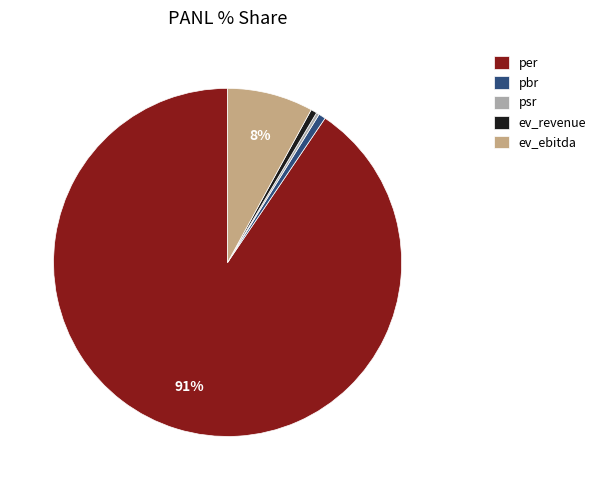

To the nearest percent, what is the difference between the largest and smallest slice percentages?

90%